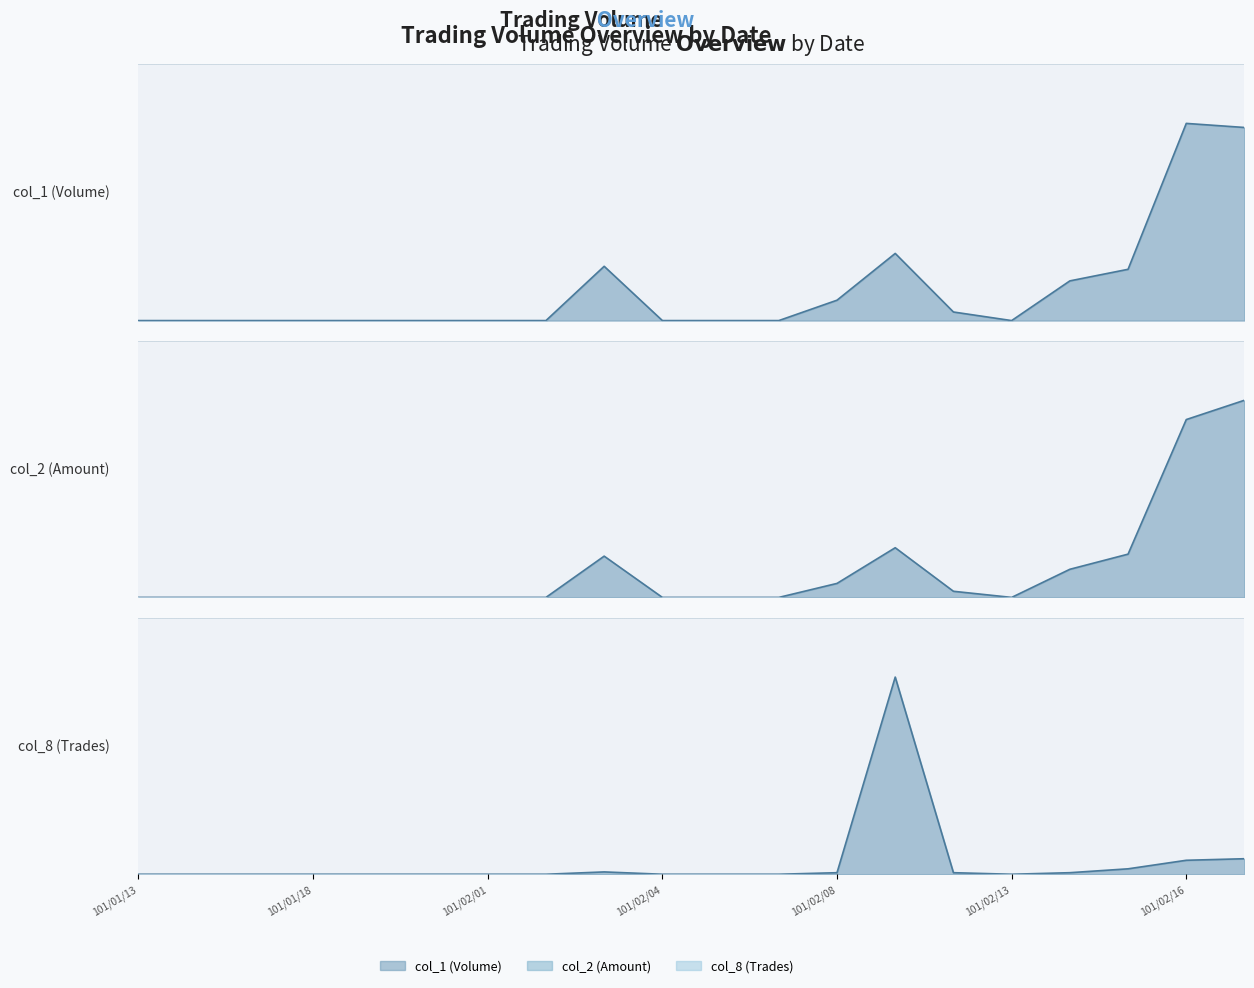

What is the greatest value displayed?

1196620